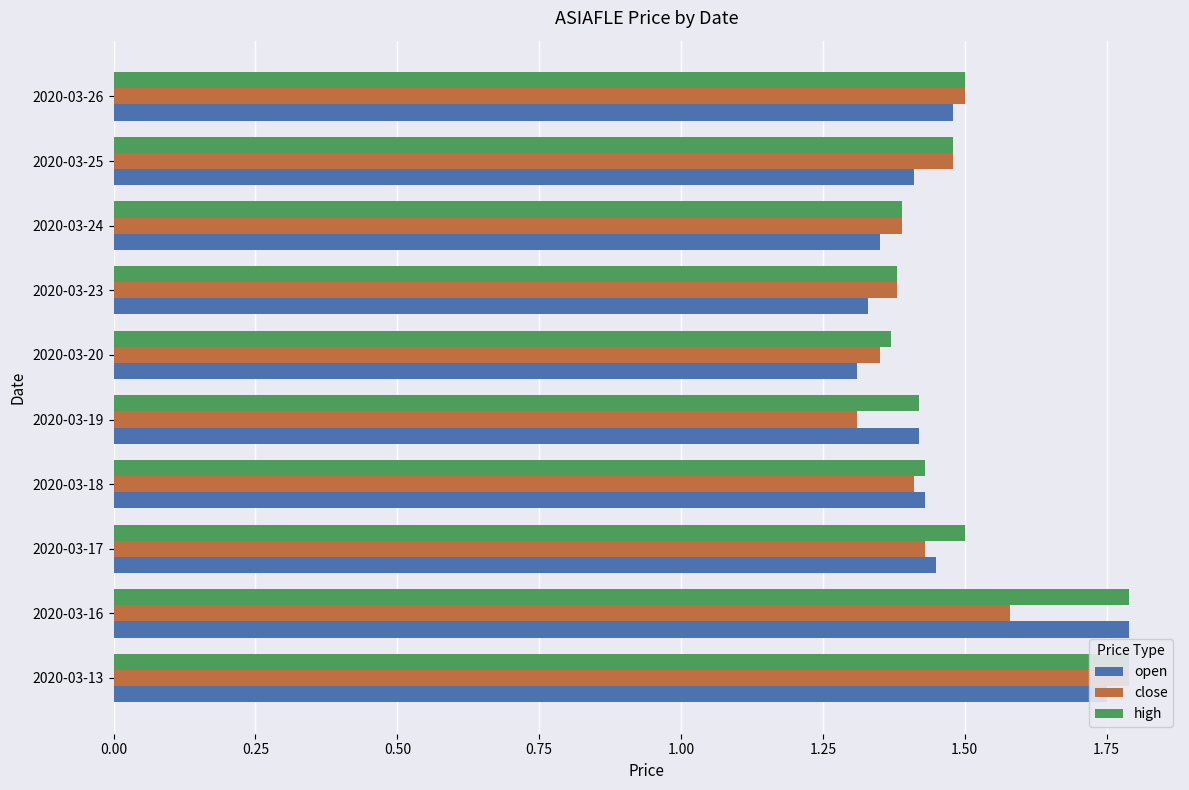

Between 2020-03-18 and 2020-03-26, which is larger?

2020-03-26